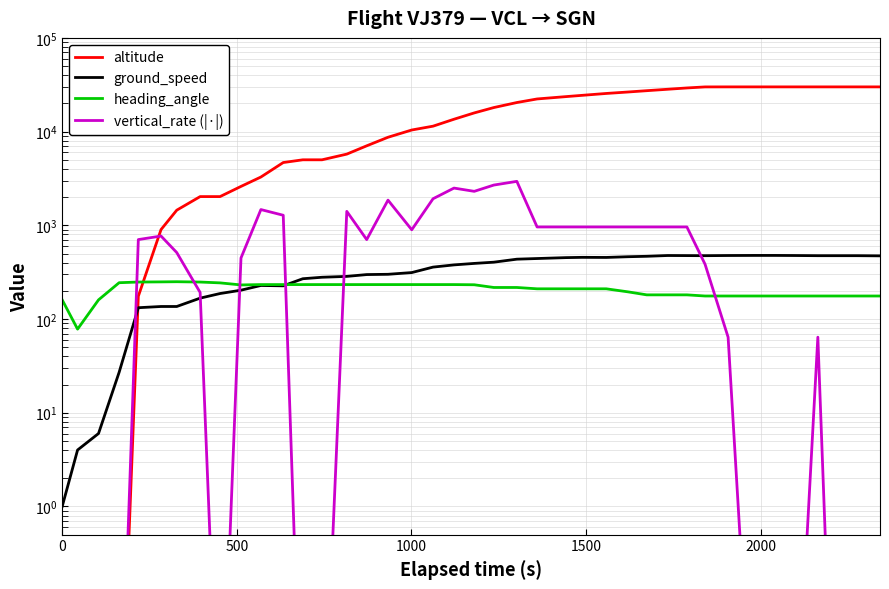

What is the difference between the second highest and minimum values in the altitude series?

30000.0